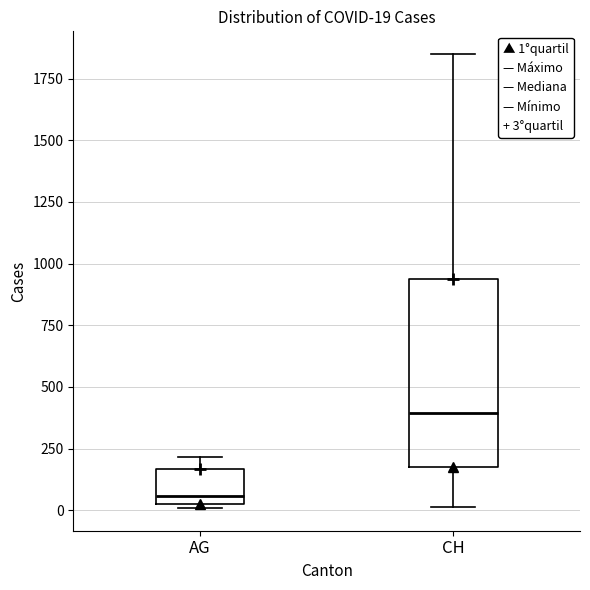

Which box's median line is the lowest?

AG